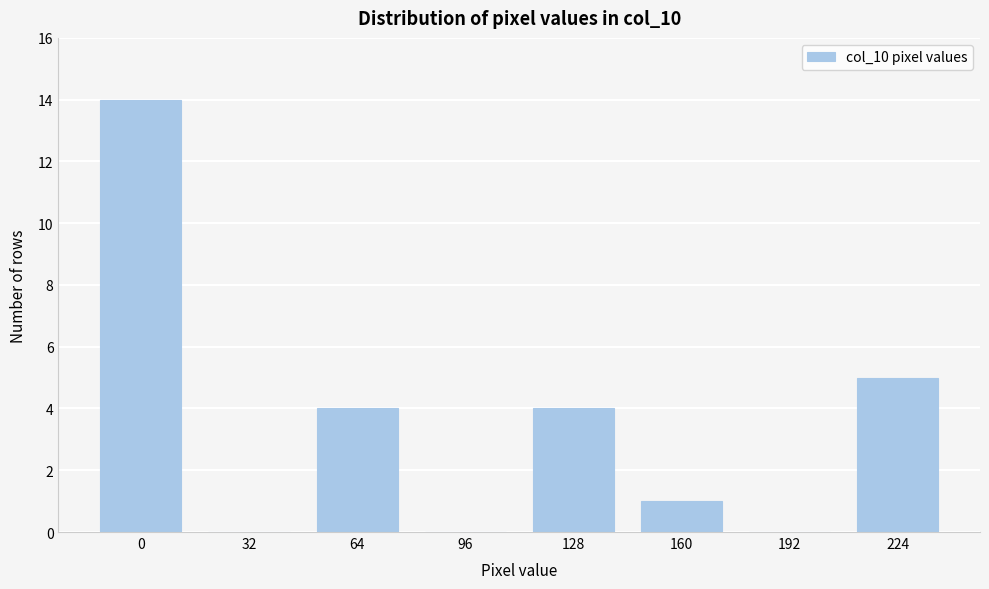

Reading right to left, transcribe all the data shown in this chart.

224=5	192=0	160=1	128=4	96=0	64=4	32=0	0=14